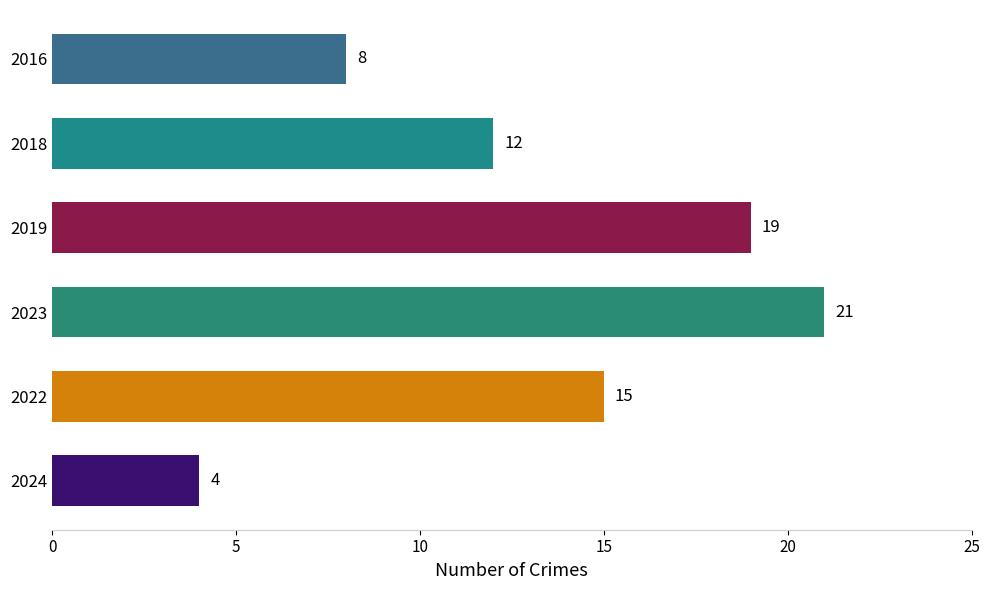

Rank the categories by value from highest to lowest.

2023, 2019, 2022, 2018, 2016, 2024